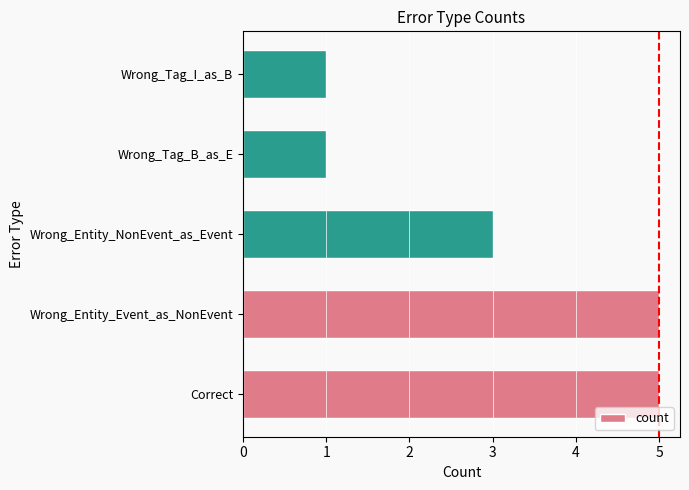

What is the difference between the maximum and minimum values?

4